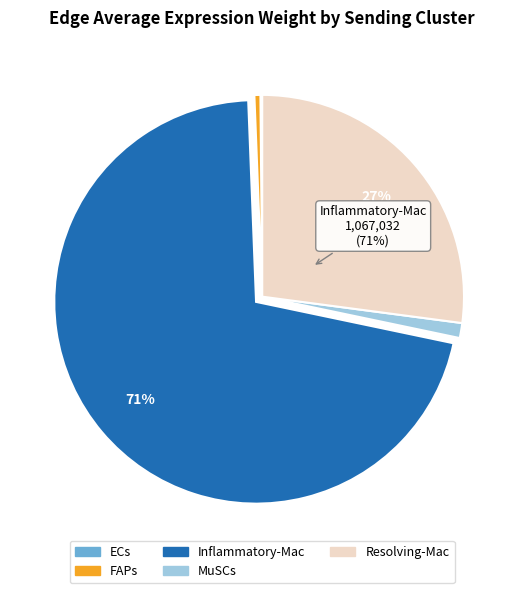

To the nearest percent, what is the difference between the largest and smallest slice percentages?

71%